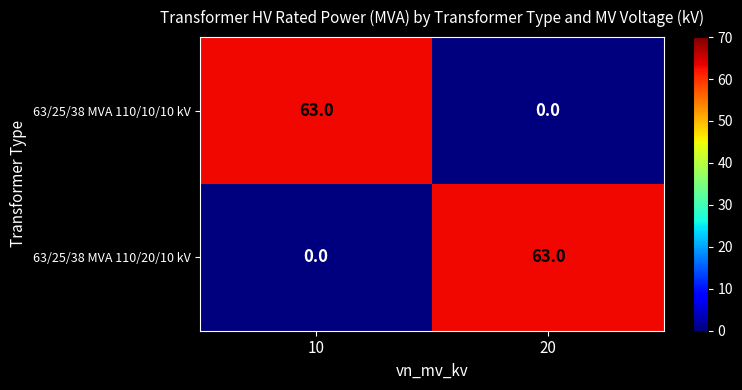

What is the total value across all series at 10?

63